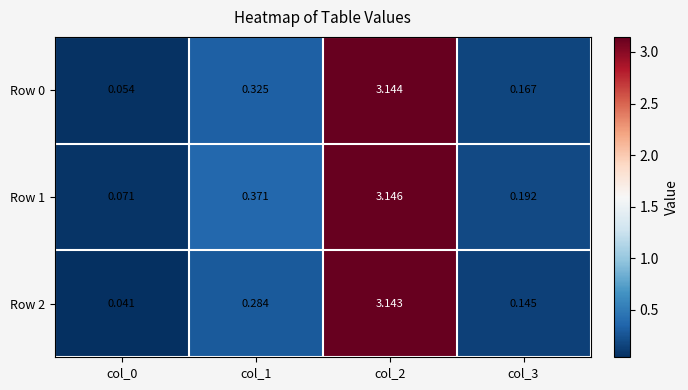

Is the value of Row 0 at col_2 greater than the value of Row 2 at col_2?

Yes